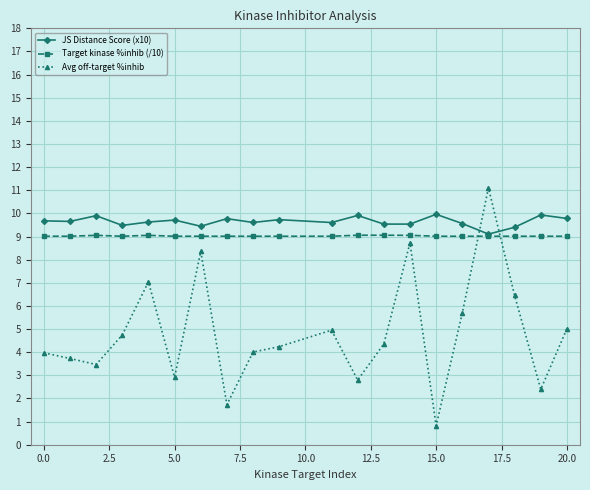

Which series has the widest spread of values?

Avg off-target %inhib